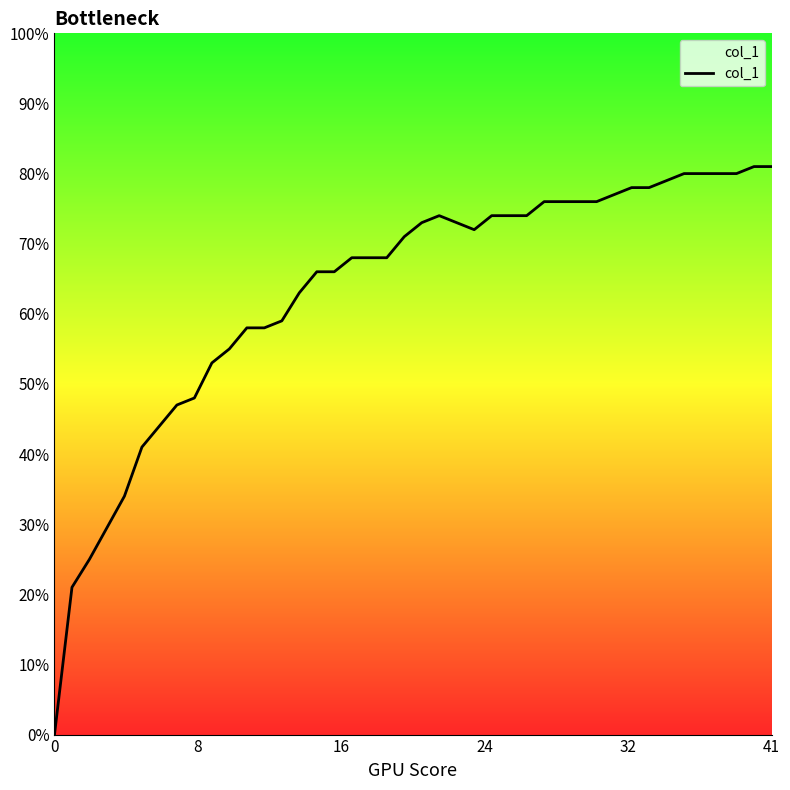

What is the sum of all values?

25.5